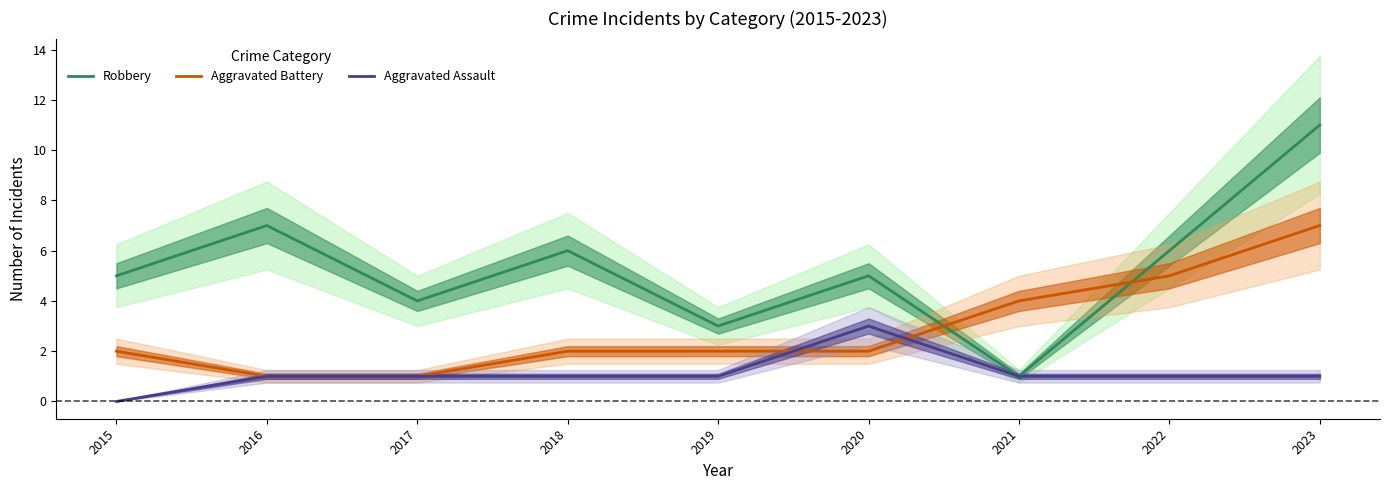

True or false: Robbery and Aggravated Assault cross at least once.

False